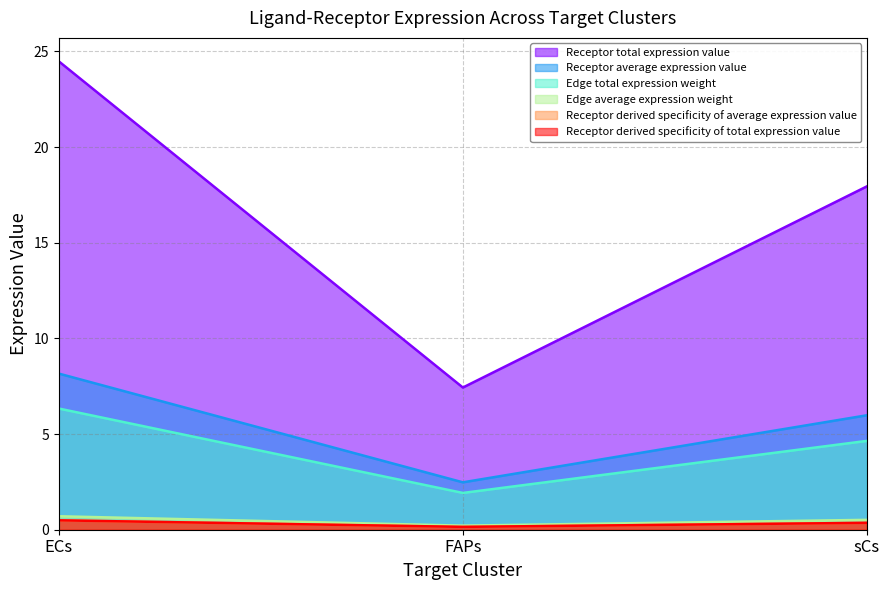

Which series has the widest spread of values?

Receptor average expression value